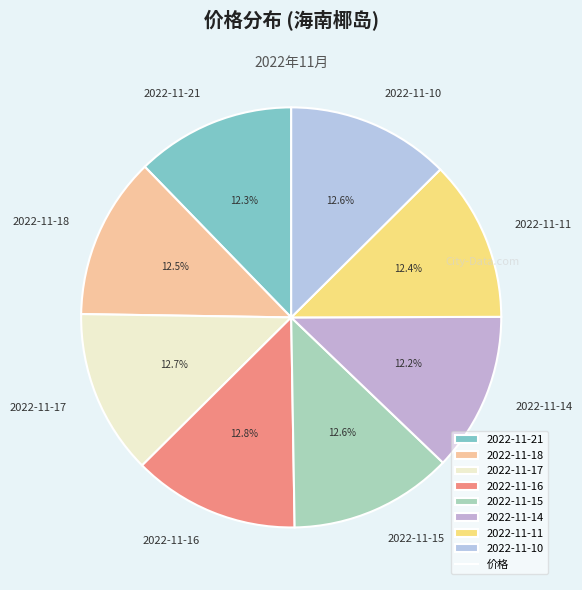

Does 2022-11-11 represent more than half of the total?

No